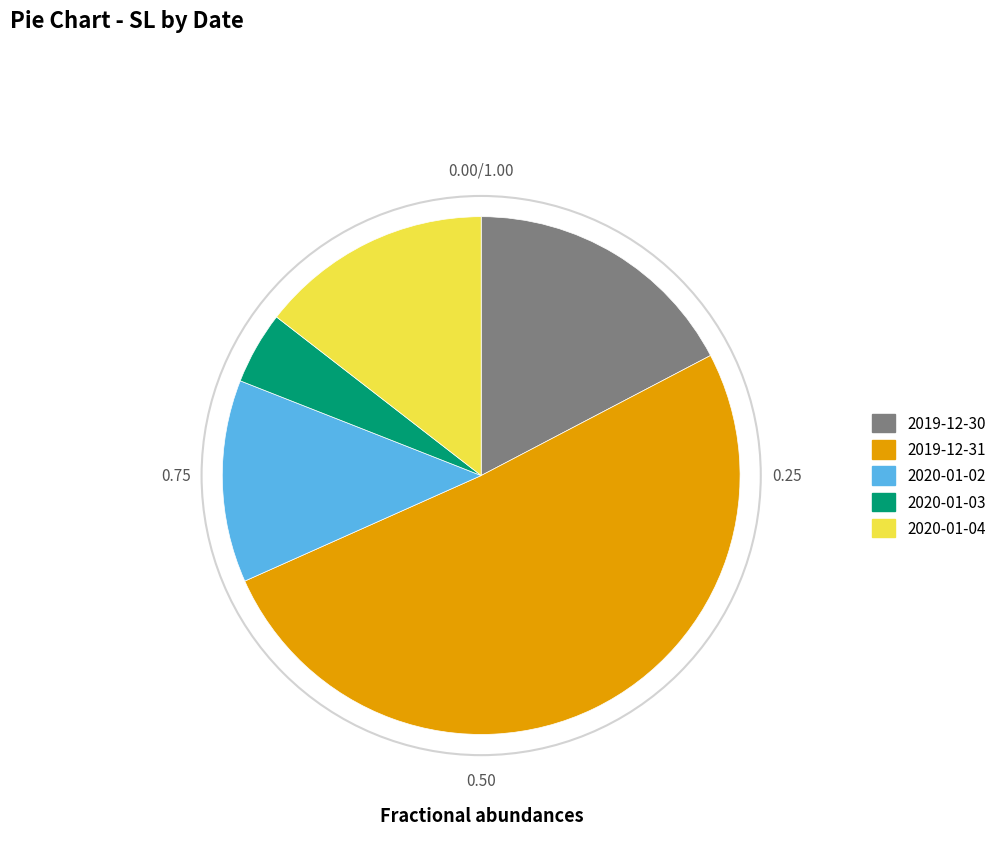

What is the smallest slice in the pie chart?

2020-01-03